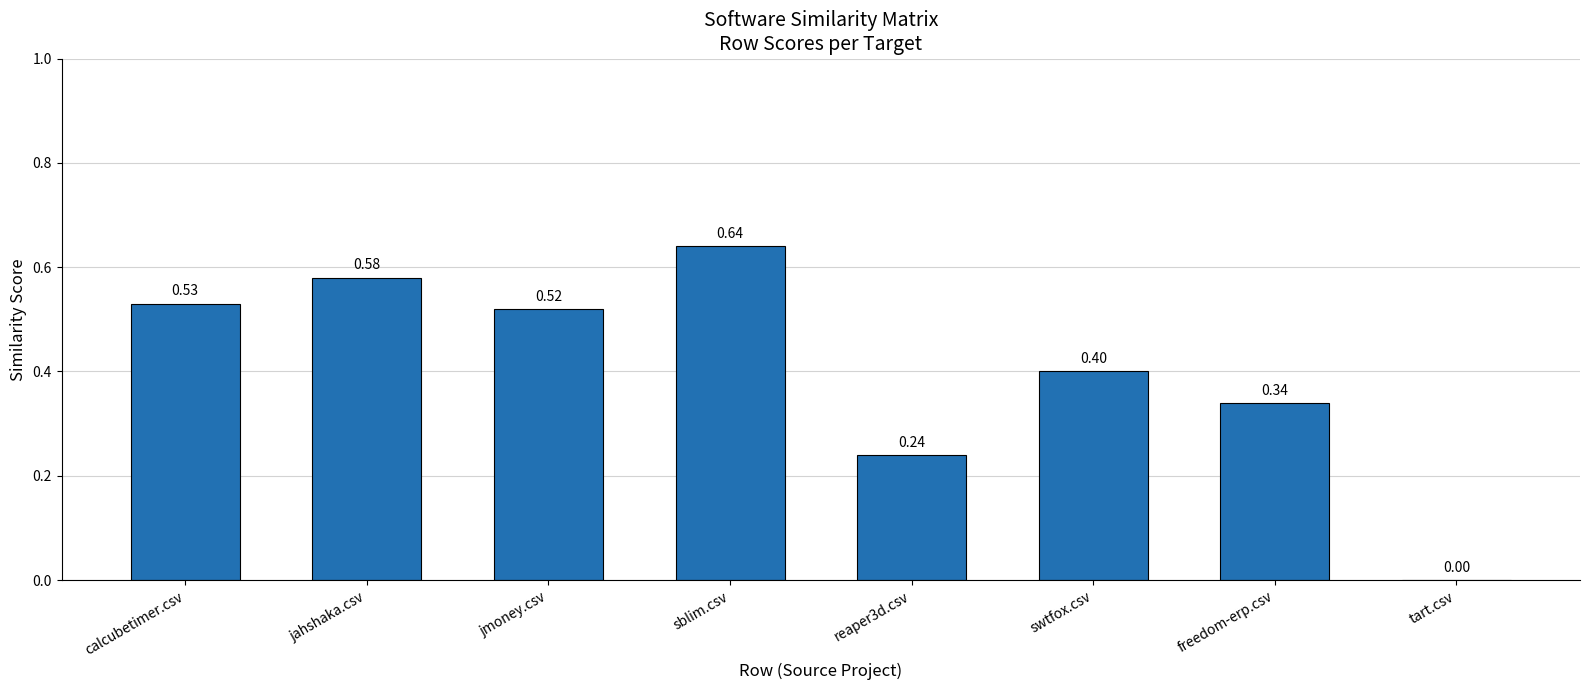

How many distinct data groups are displayed?

1